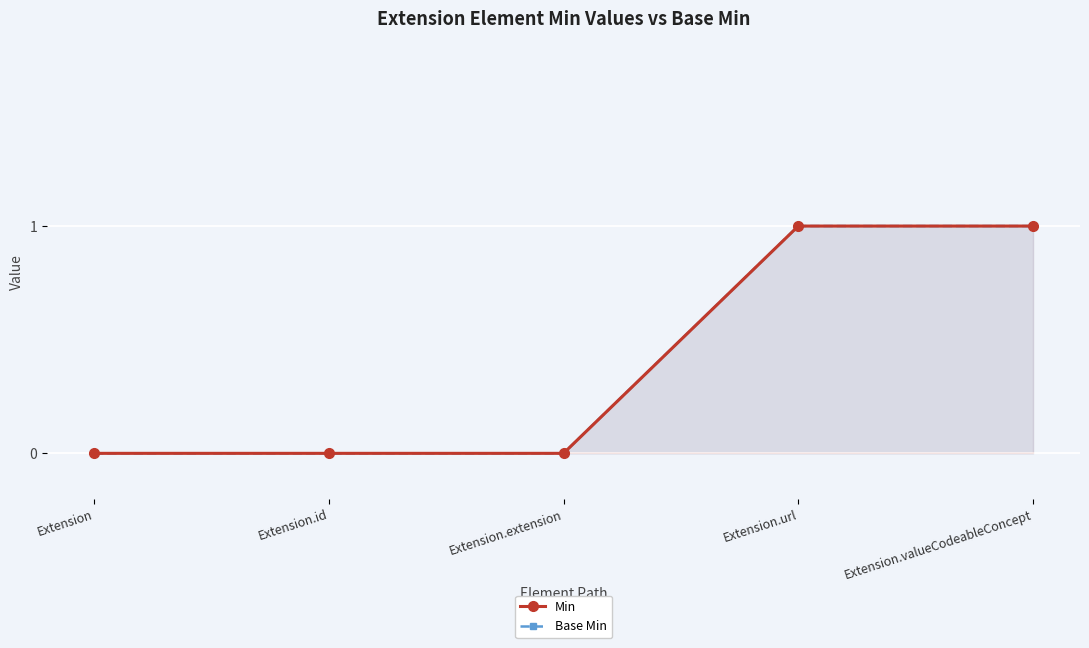

The value of Min at Extension.id is 0. True or false?

True